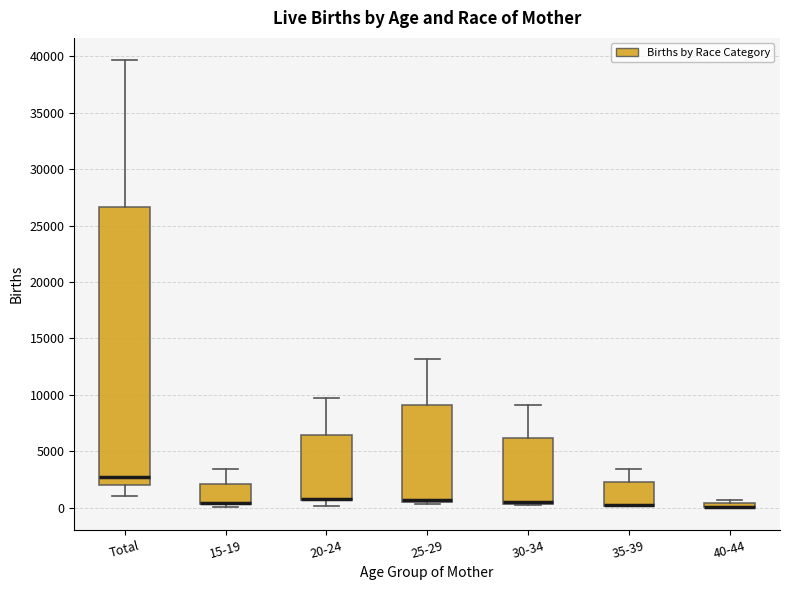

Comparing the boxes themselves (not the whiskers), which one is the tallest?

Total